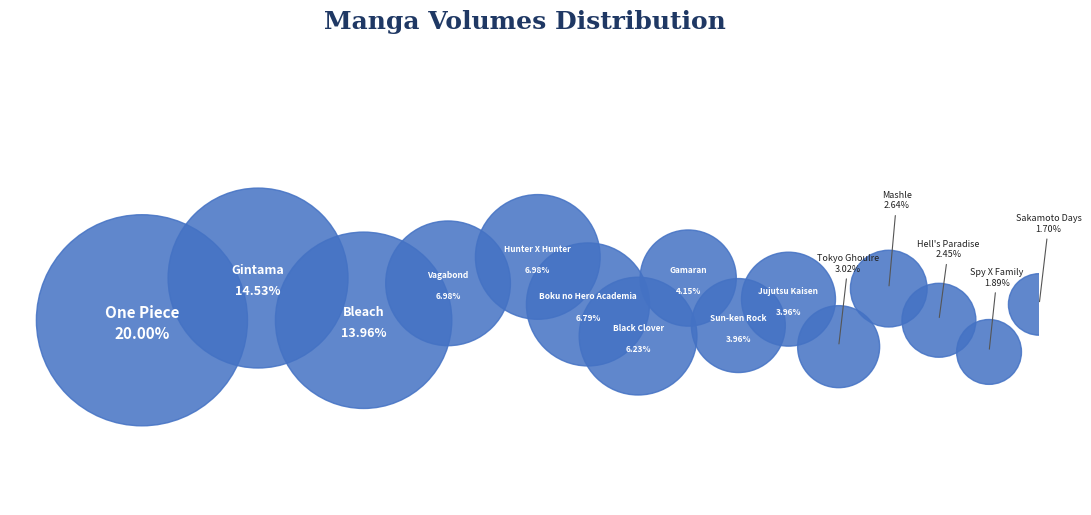

Rank the categories by value from highest to lowest.

One Piece, Gintama, Bleach, Hunter X Hunter, Vagabond, Boku no Hero Academia, Black Clover, Gamaran, Jujutsu Kaisen, Sun-ken Rock, Tokyo Ghoulre, Mashle, Hell's Paradise, Spy X Family, Sakamoto Days, Choujin X